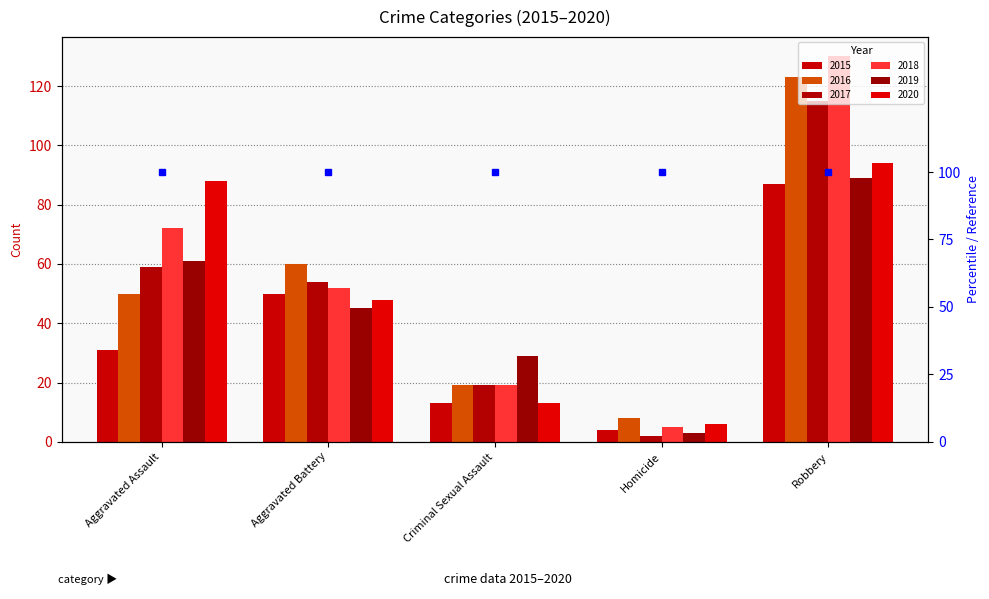

What are all the series names shown in the legend?

2015, 2016, 2017, 2018, 2019, 2020